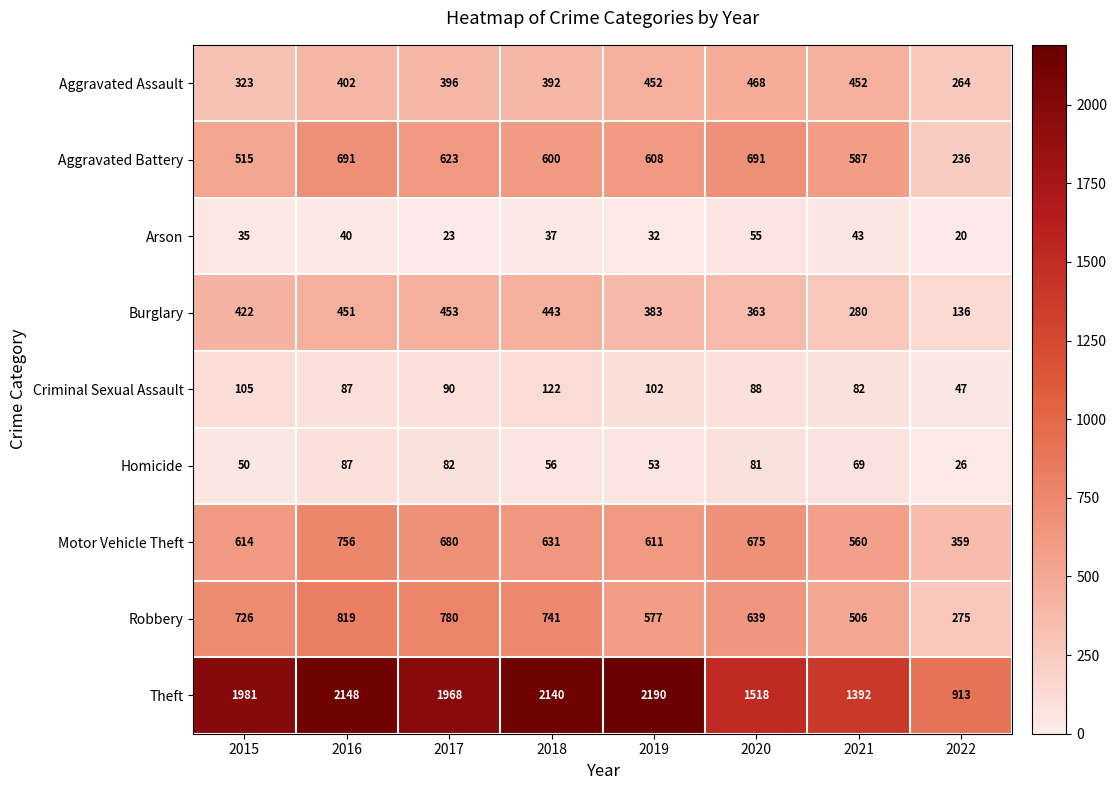

Is the value of Homicide at 2020 greater than the value of Aggravated Assault at 2018?

No